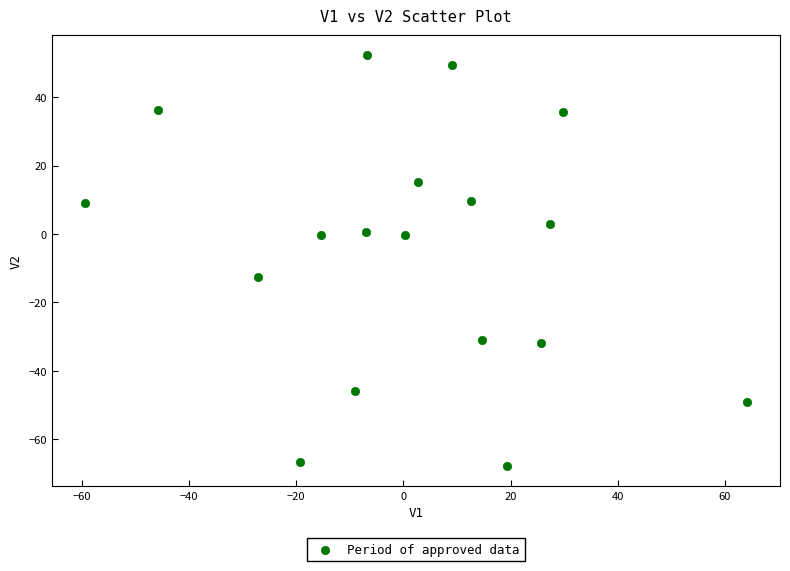

What is the range of Y values (max minus min)?

119.9